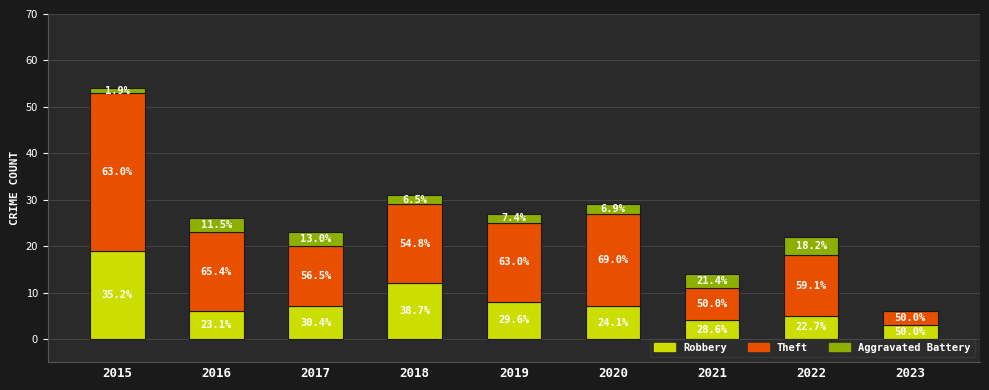

Where does the Theft series first go above 17?

2015